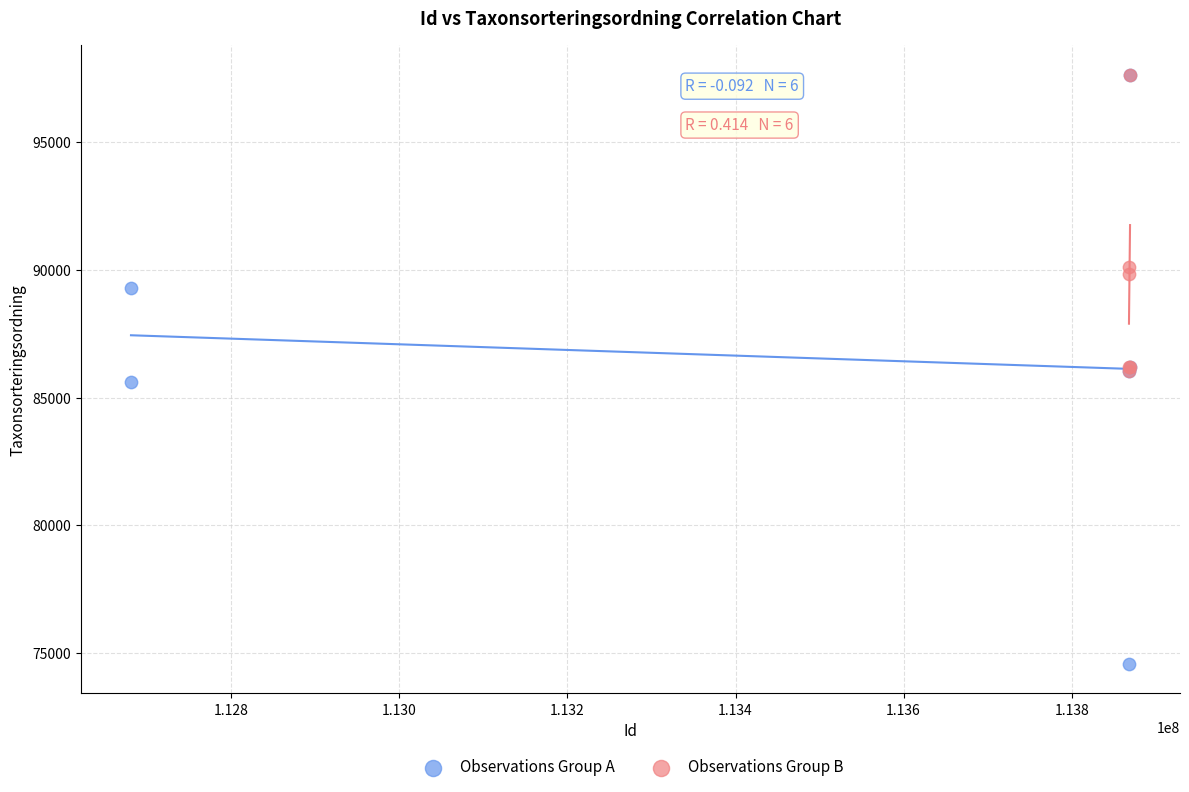

Which series has the widest spread of Y values?

Observations Group A